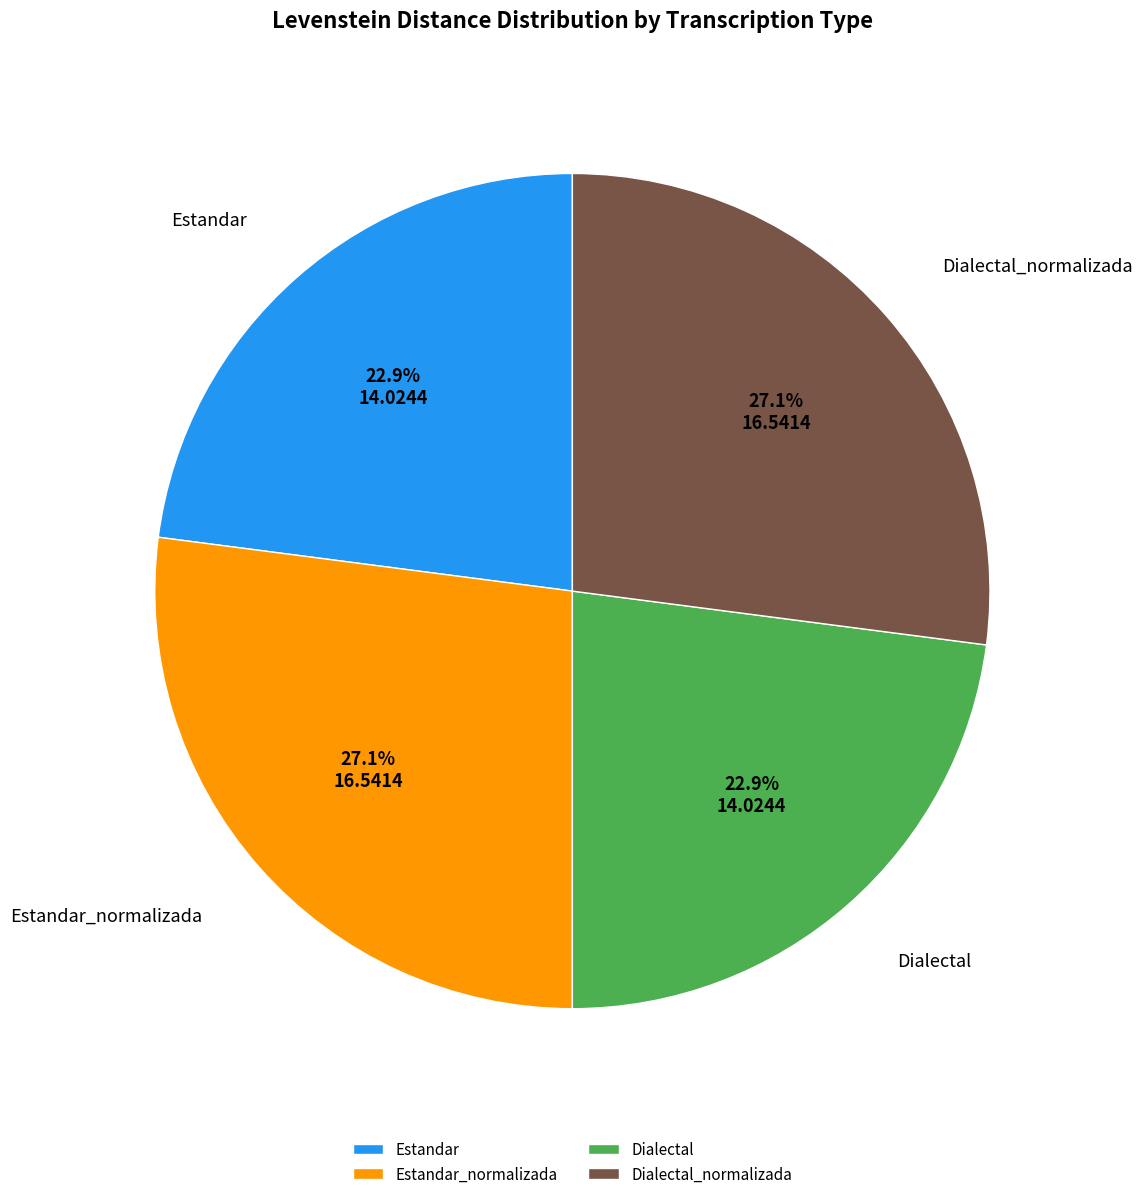

What percentage is NOT represented by Dialectal?

77.1%